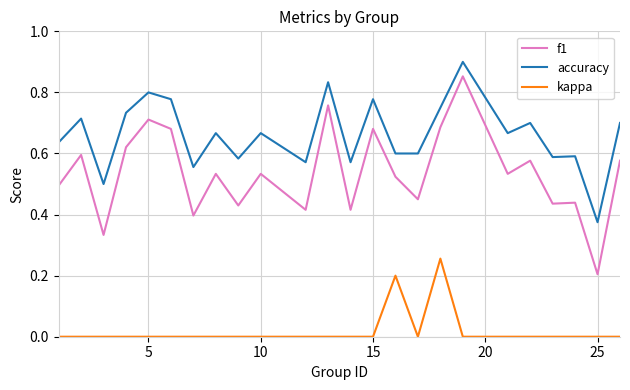

Which series has the largest total across all categories?

accuracy